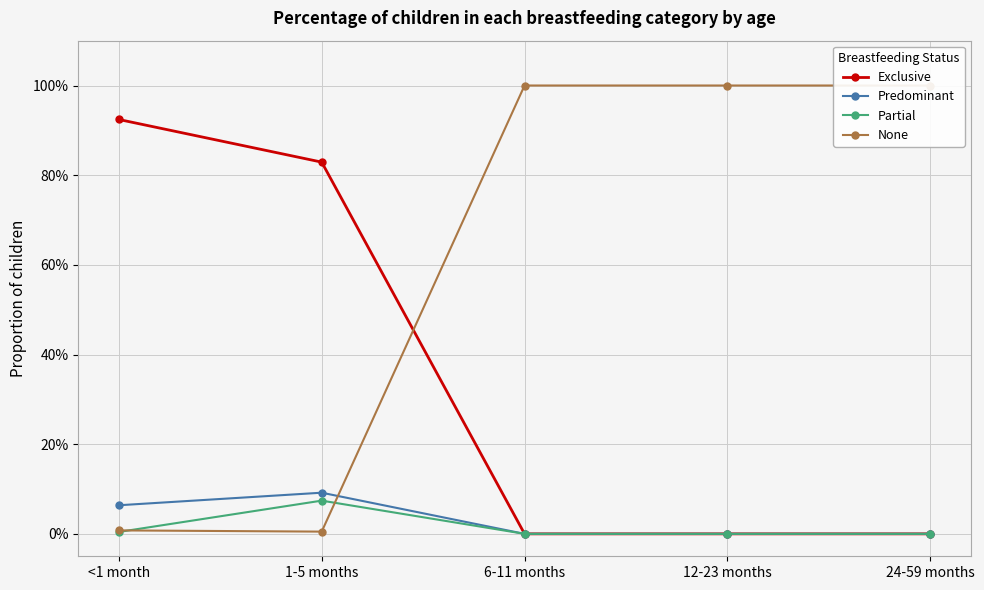

The Predominant series shows 0.1 at 1-5 months. True or false?

True